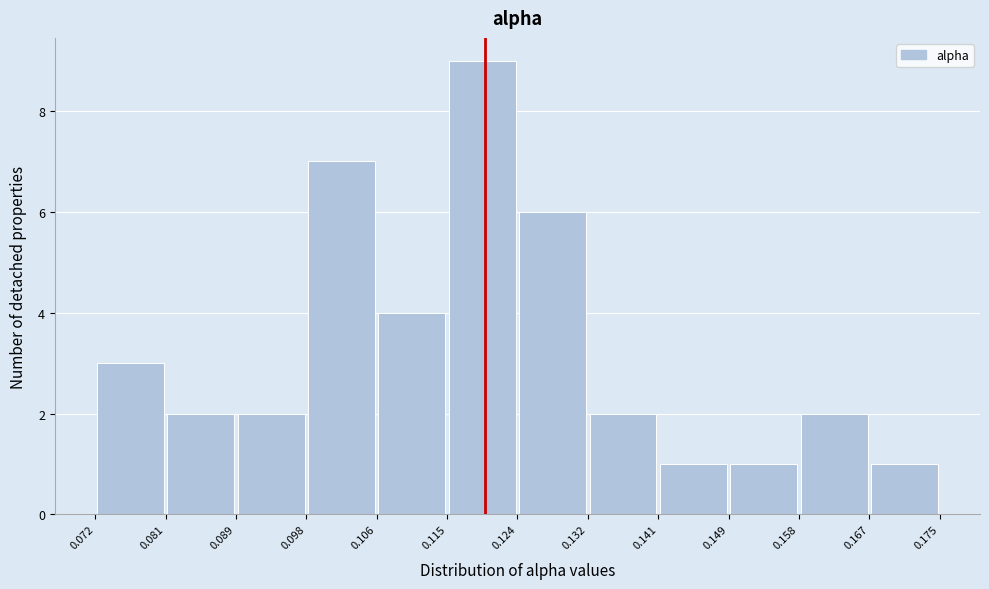

Reading left to right, transcribe this chart: for each bar, give the range it covers on the x-axis and its height. The values are not printed on the chart, so give them approximately, as read against the axis.

0.072 to 0.081: 3
0.081 to 0.089: 2
0.089 to 0.098: 2
0.098 to 0.106: 7
0.106 to 0.115: 4
0.115 to 0.124: 9
0.124 to 0.132: 6
0.132 to 0.141: 2
0.141 to 0.149: 1
0.149 to 0.158: 1
0.158 to 0.167: 2
0.167 to 0.175: 1